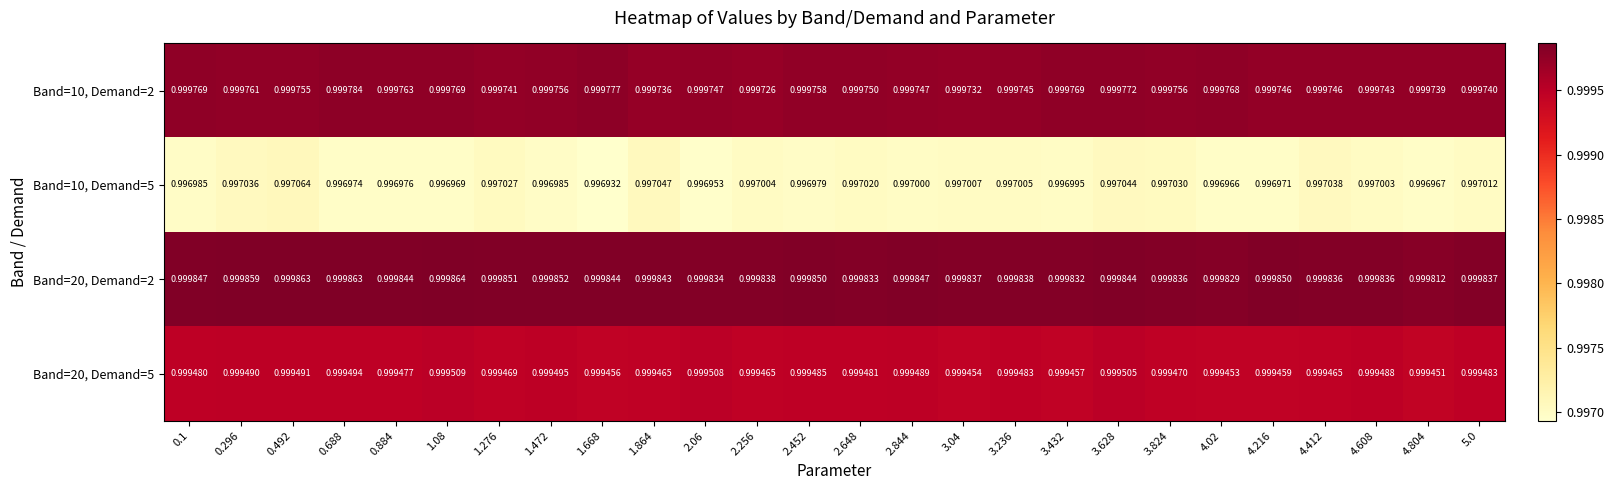

At which category does the chart reach its minimum across all series?

1.668